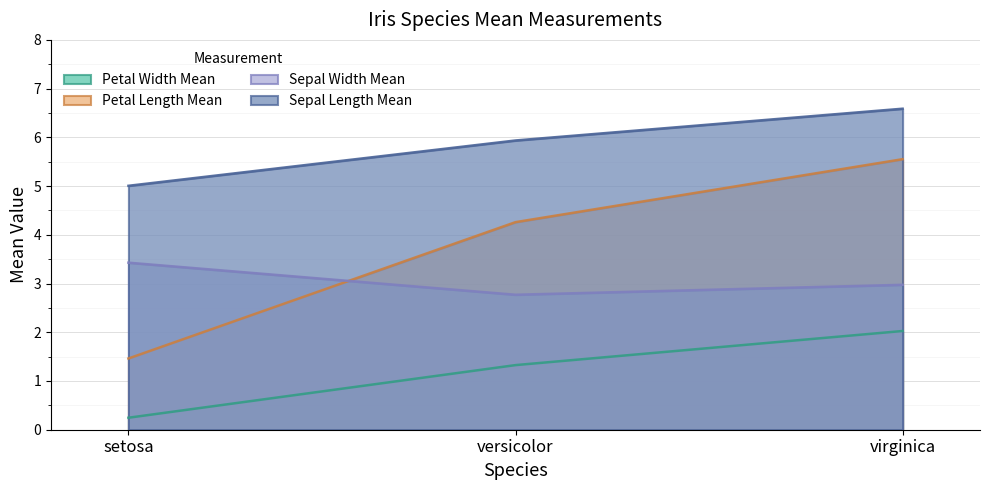

What is the maximum value for Petal Length Mean?

5.6